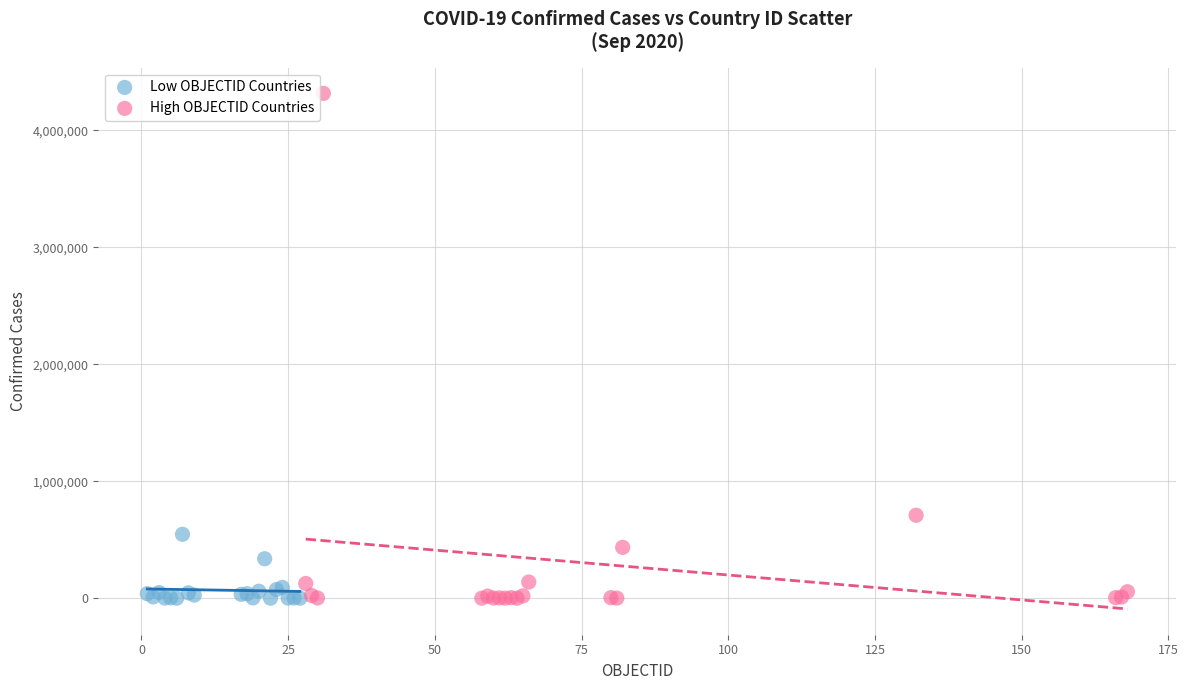

What are all the series names shown in the legend?

Low OBJECTID Countries, High OBJECTID Countries